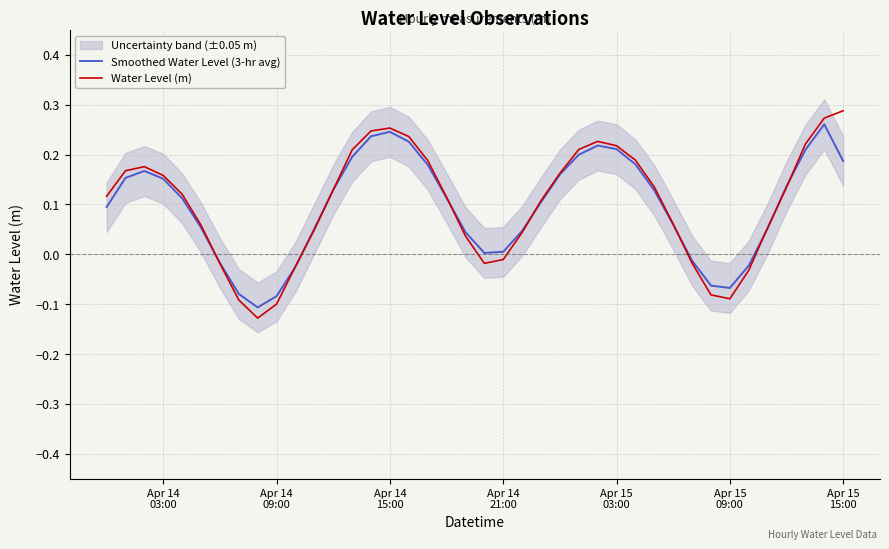

Which series has the largest total across all categories?

Water Level (m)